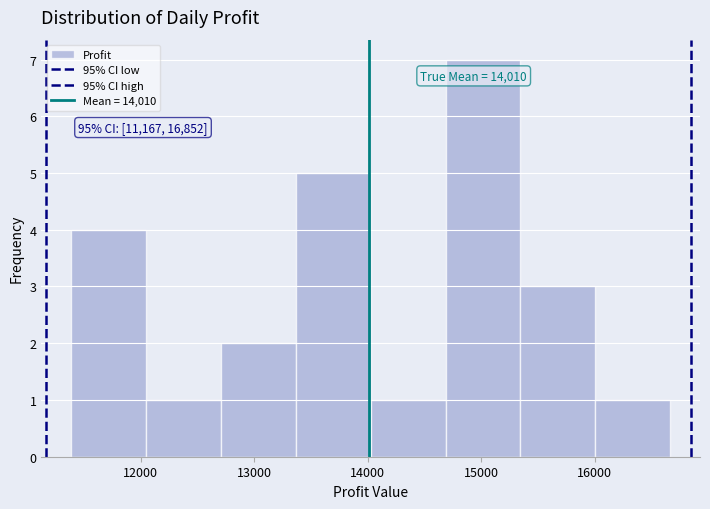

Over which range of the x-axis is the bar tallest?

14700 to 15300